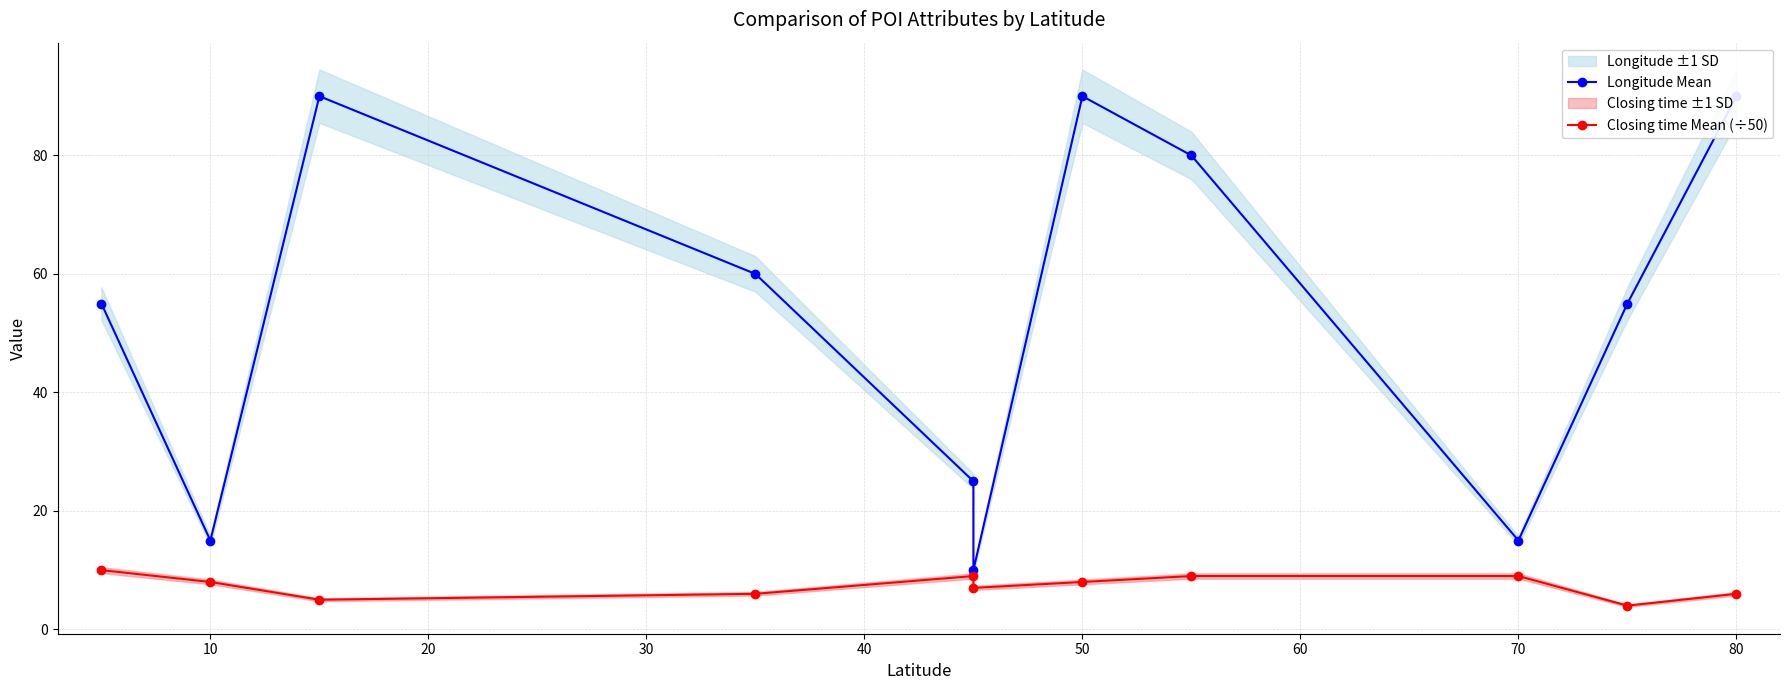

How many series are shown in this chart?

2